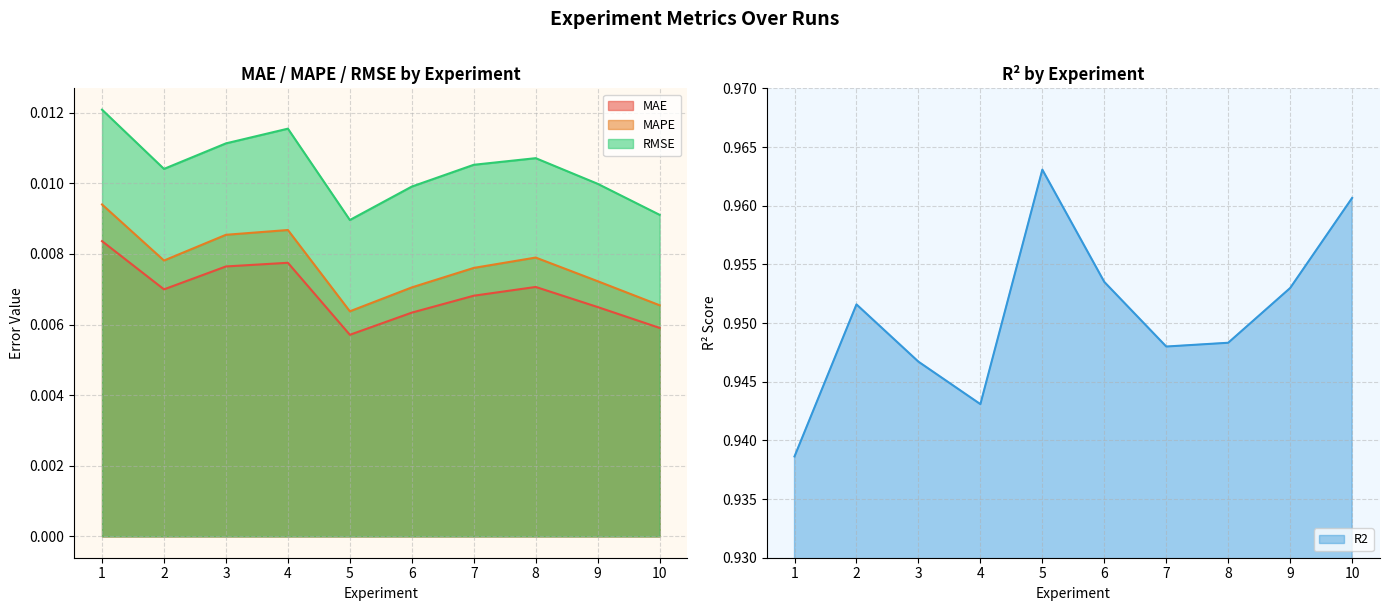

Reading left to right, extract all data points from this chart.

MAE: 1=0.0	2=0.0	3=0.0	4=0.0	5=0.0	6=0.0	7=0.0	8=0.0	9=0.0	10=0.0
MAPE: 1=0.0	2=0.0	3=0.0	4=0.0	5=0.0	6=0.0	7=0.0	8=0.0	9=0.0	10=0.0
RMSE: 1=0.0	2=0.0	3=0.0	4=0.0	5=0.0	6=0.0	7=0.0	8=0.0	9=0.0	10=0.0
R2: 1=0.9	2=1.0	3=0.9	4=0.9	5=1.0	6=1.0	7=0.9	8=0.9	9=1.0	10=1.0